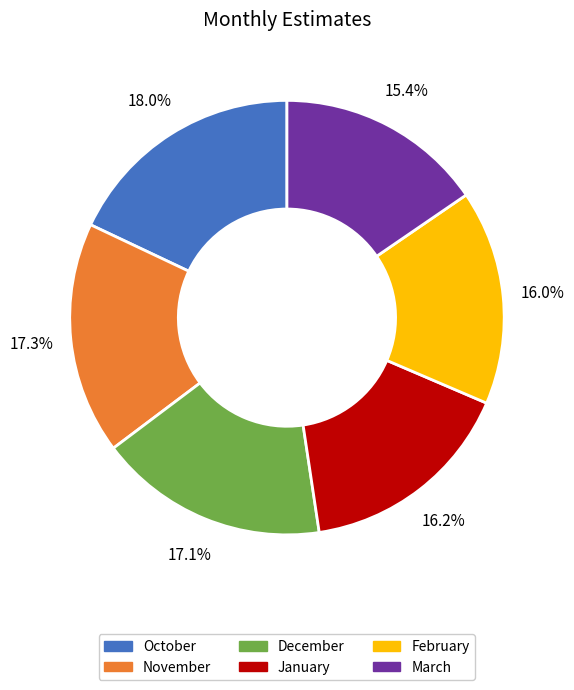

Is it true that February is 2% of the pie?

False